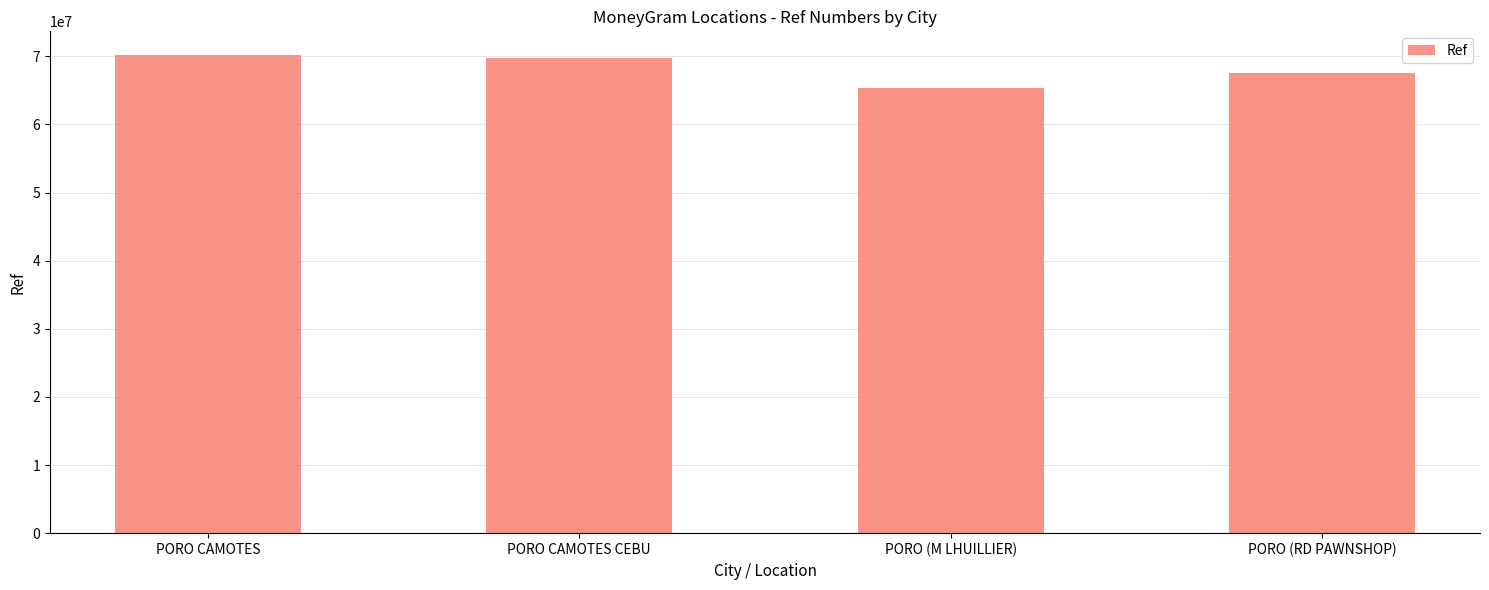

Which category has the lowest value across all series?

PORO (M LHUILLIER)